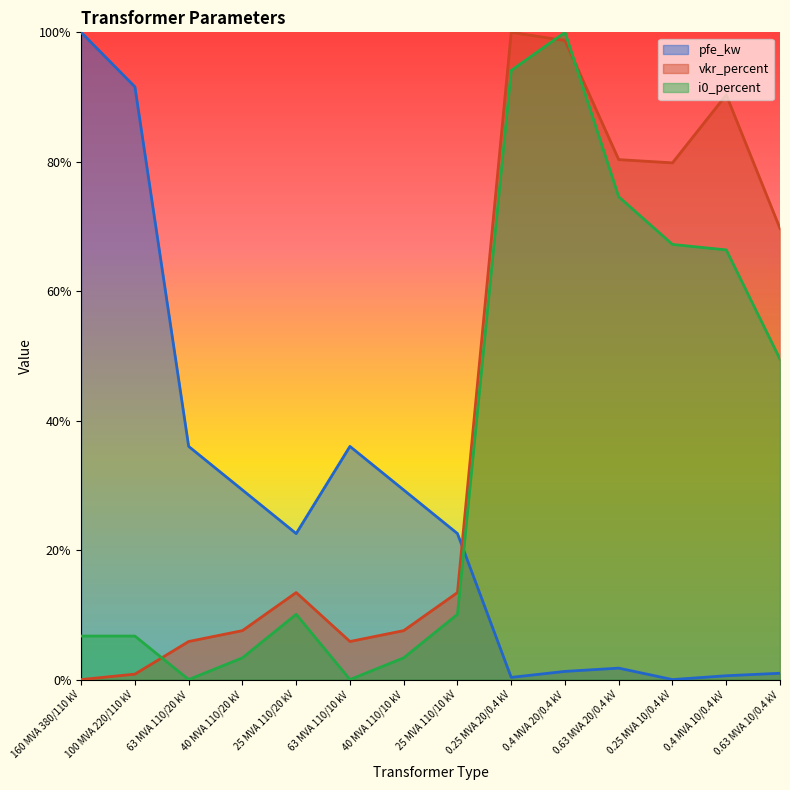

Is it true that pfe_kw equals 0.2 at 25 MVA 110/20 kV?

True